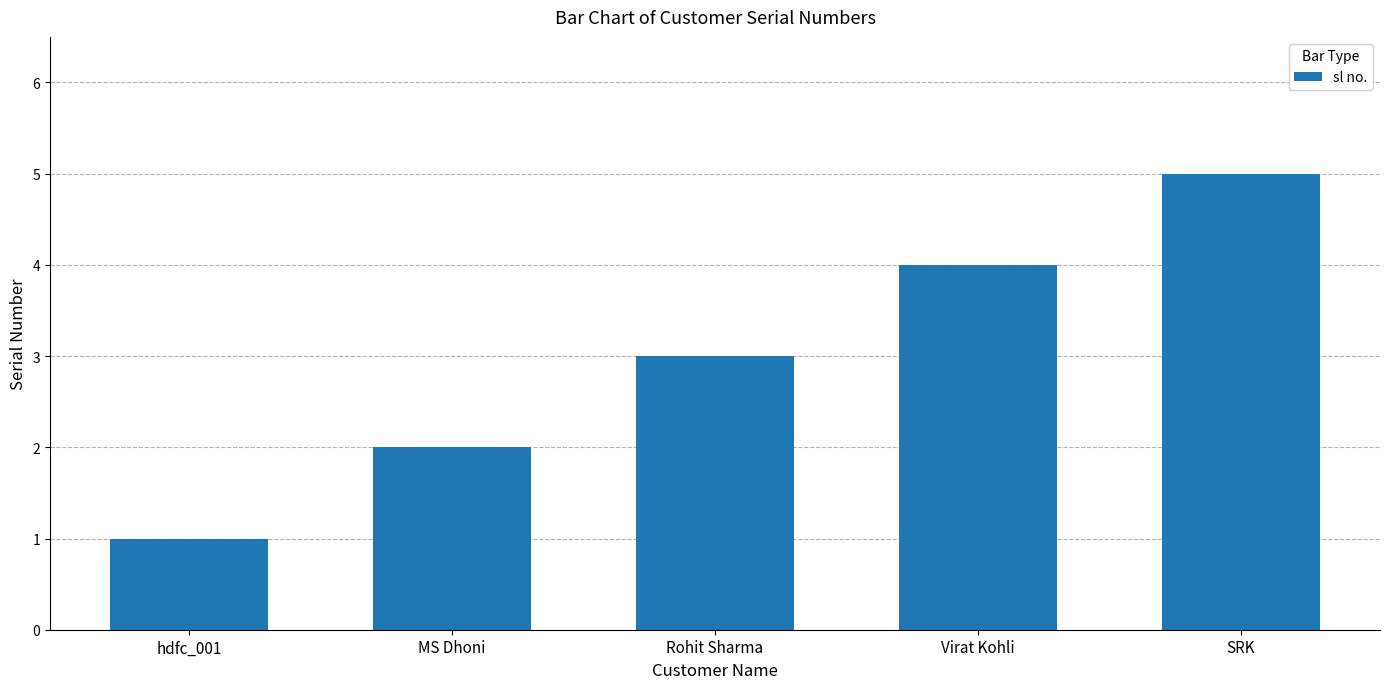

What is the difference between the maximum and minimum values?

4